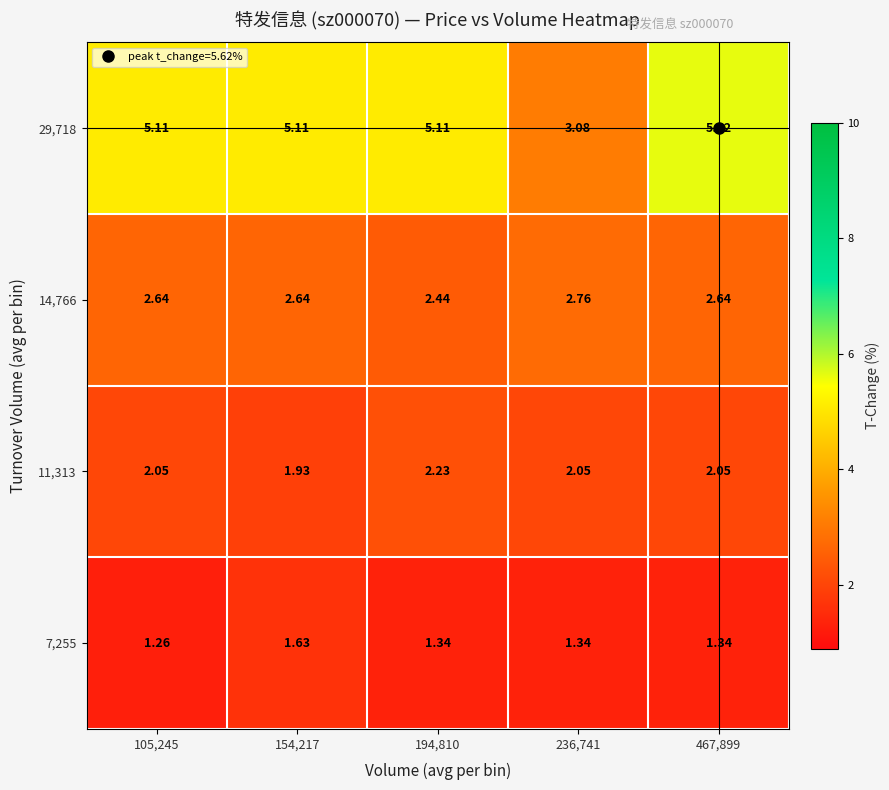

Is the value of 29,718 at 467,899 greater than the value of 7,255 at 105,245?

Yes